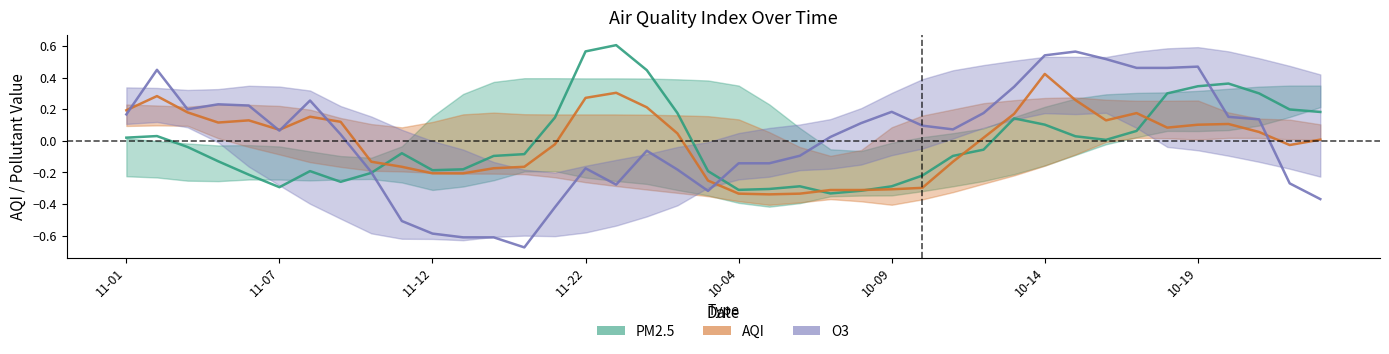

The value of AQI at 11 is -0.2. True or false?

True